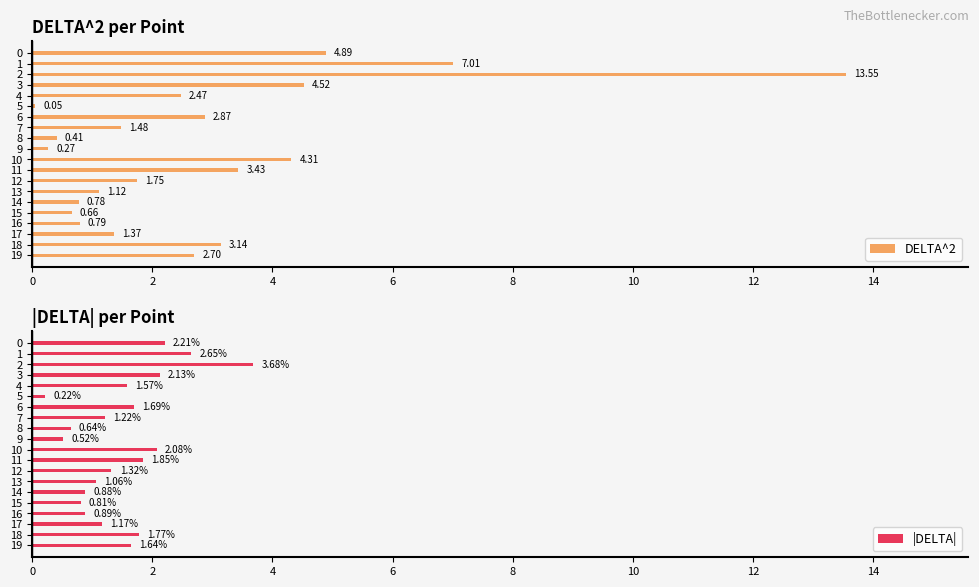

How many data points in |DELTA| are less than 1?

6